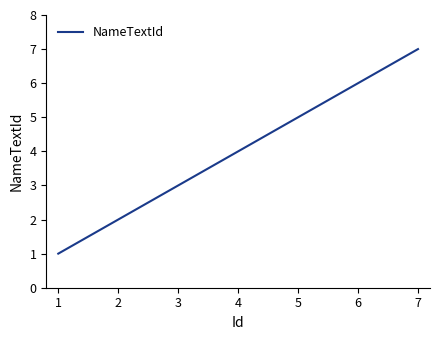

What is the sum of all values?

28